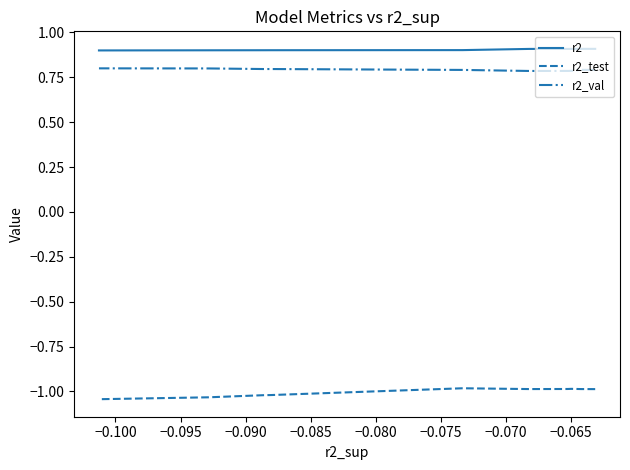

Reading left to right, what are all the values shown in this chart?

r2: 0.9	0.9	0.9	0.9	0.9	0.9	0.9	0.9	0.9	0.9
r2_test: -1.0	-1.0	-1.0	-1.0	-1.0	-1.0	-1.0	-1.0	-1.0	-1.0
r2_val: 0.8	0.8	0.8	0.8	0.8	0.8	0.8	0.8	0.8	0.8